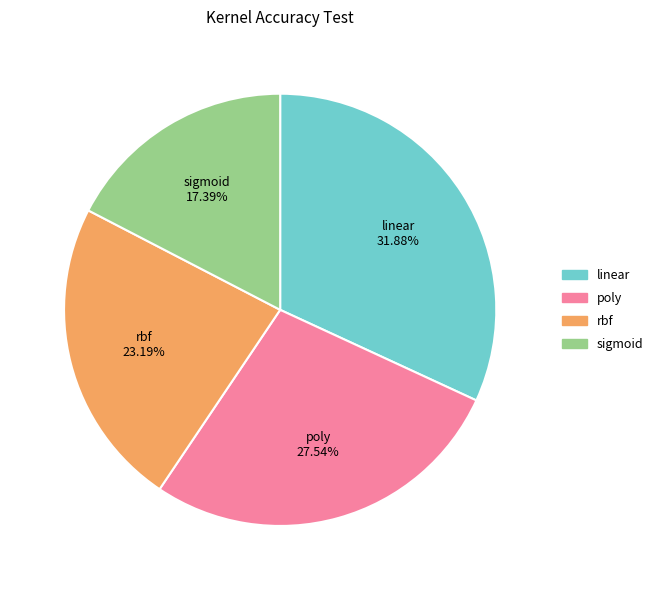

Does any single category account for the majority?

No